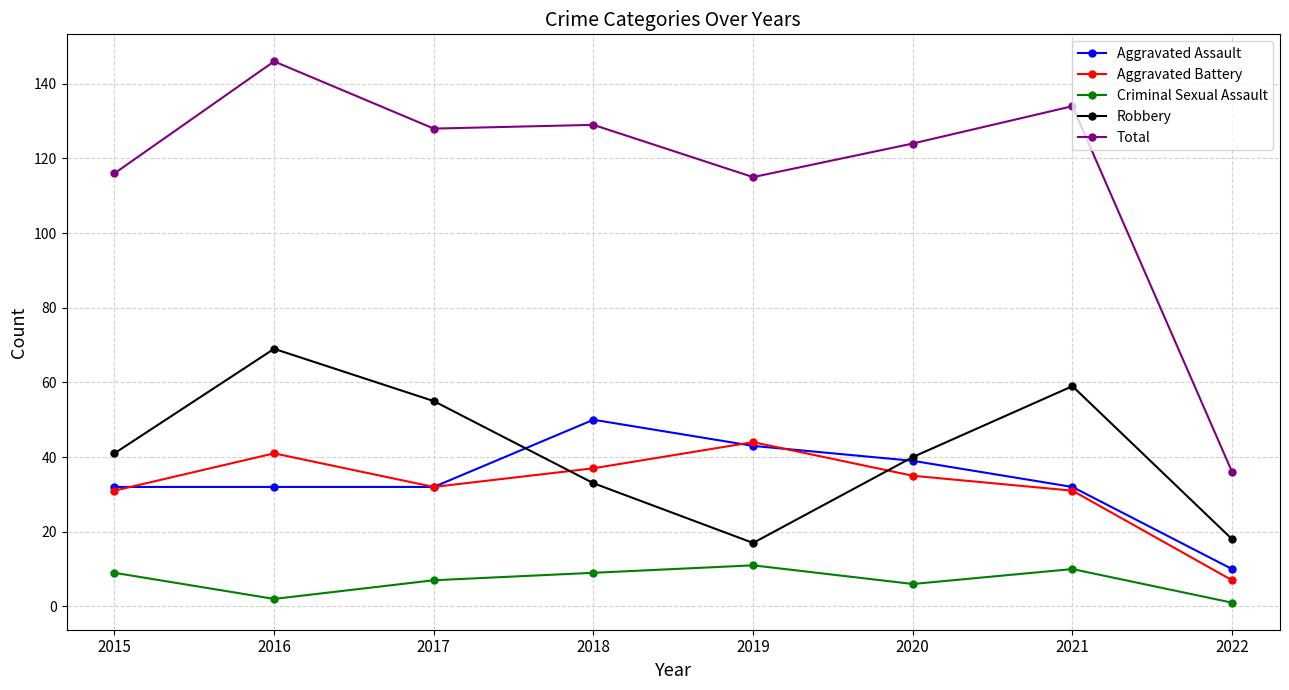

Reading left to right, what are all the values shown in this chart?

Aggravated Assault: 2015=32	2016=32	2017=32	2018=50	2019=43	2020=39	2021=32	2022=10
Aggravated Battery: 2015=31	2016=41	2017=32	2018=37	2019=44	2020=35	2021=31	2022=7
Criminal Sexual Assault: 2015=9	2016=2	2017=7	2018=9	2019=11	2020=6	2021=10	2022=1
Robbery: 2015=41	2016=69	2017=55	2018=33	2019=17	2020=40	2021=59	2022=18
Total: 2015=116	2016=146	2017=128	2018=129	2019=115	2020=124	2021=134	2022=36